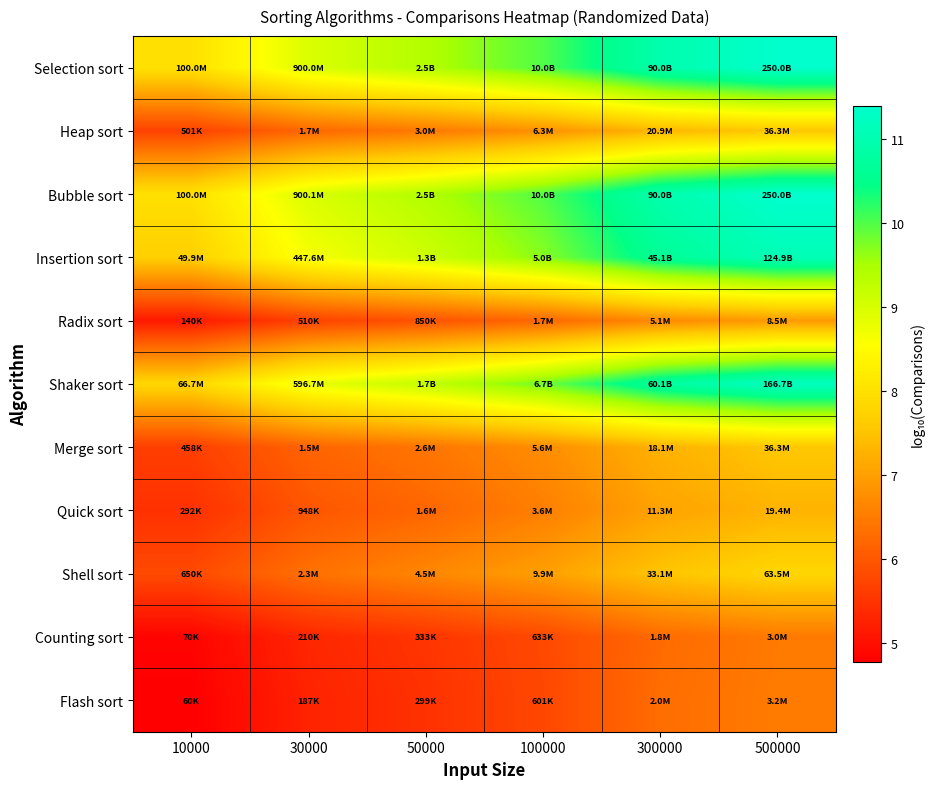

At 300000, list the series in order from smallest to largest.

Counting sort, Flash sort, Radix sort, Quick sort, Merge sort, Heap sort, Shell sort, Insertion sort, Shaker sort, Bubble sort, Selection sort